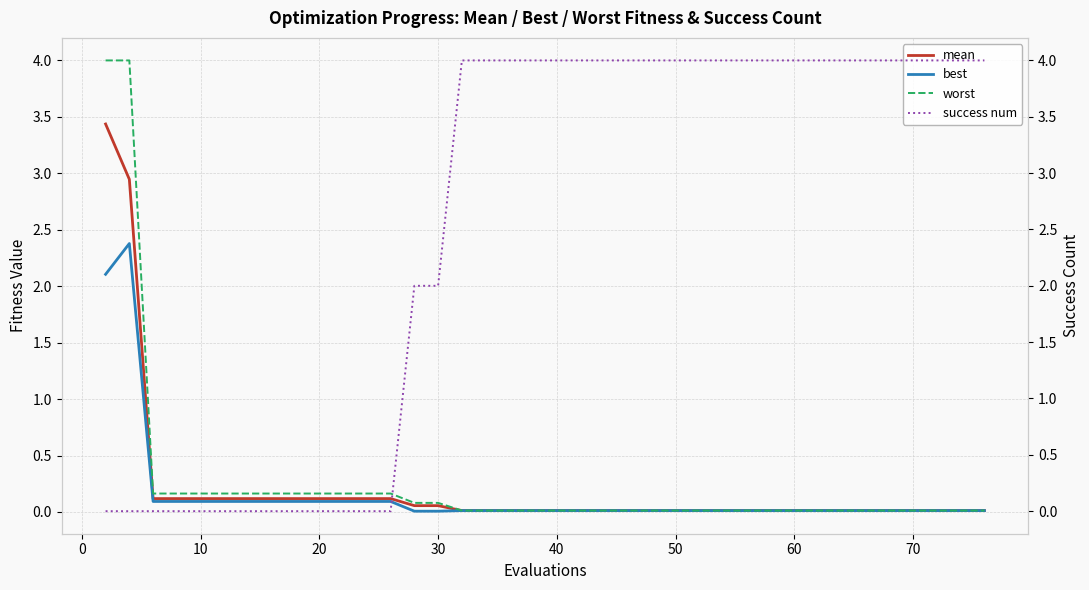

True or false: mean and best cross at least once.

False